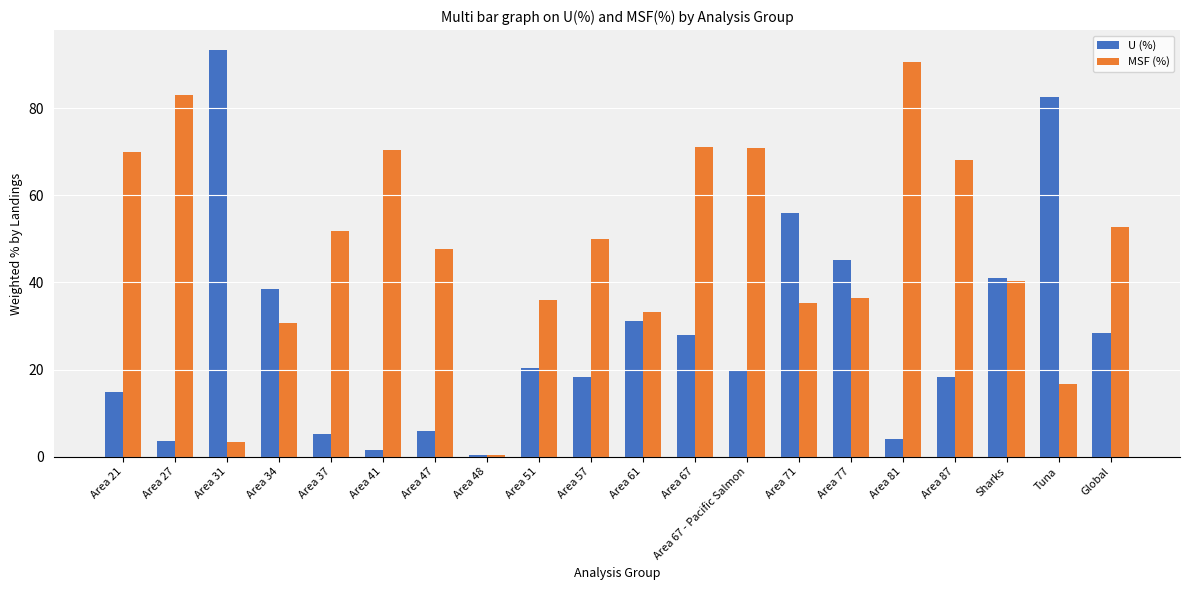

Which series has the largest total across all categories?

MSF (%)